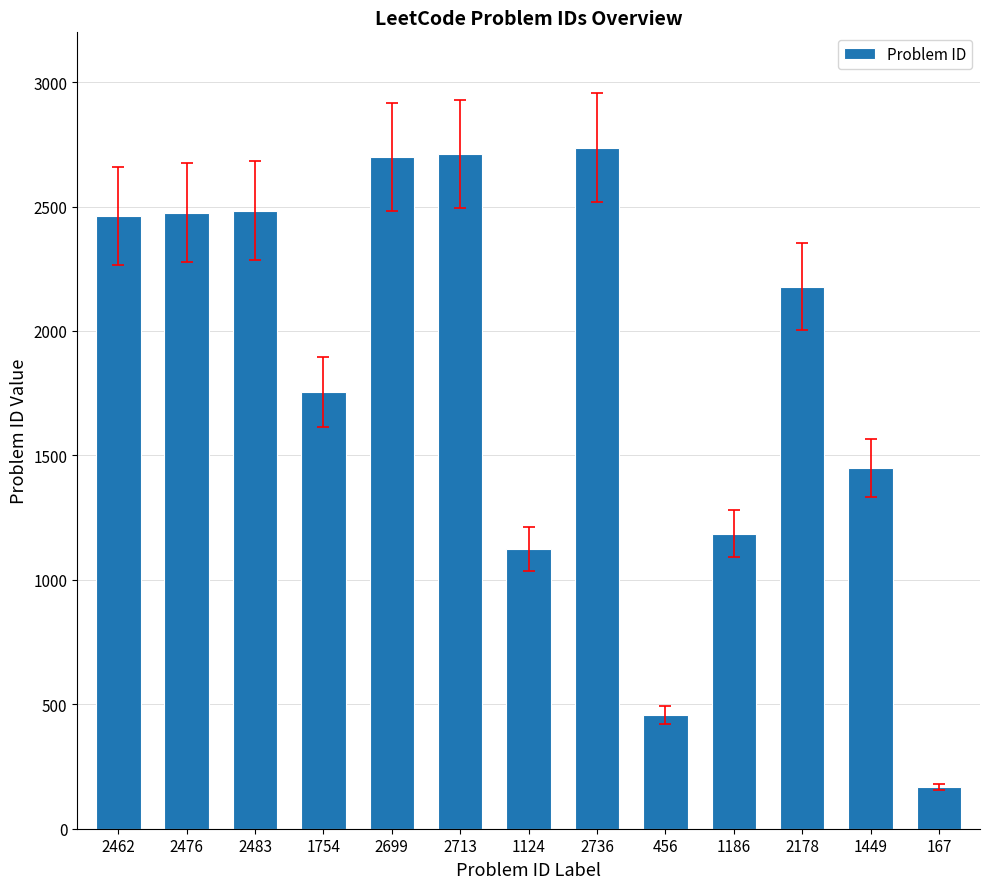

True or false: the data shows 1115 at 2699.

False